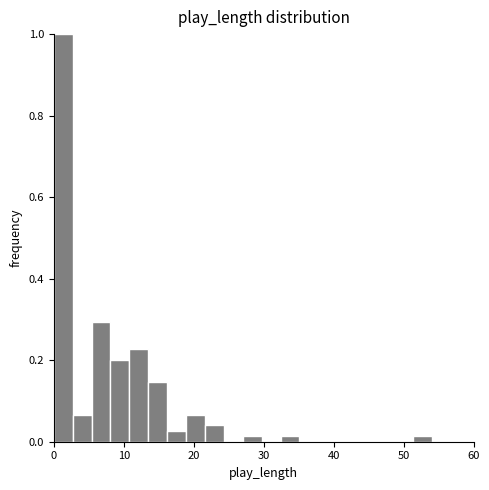

Around what value on the x-axis is the tallest bar? Give the approximate position of its centre, as read against the axis.

1